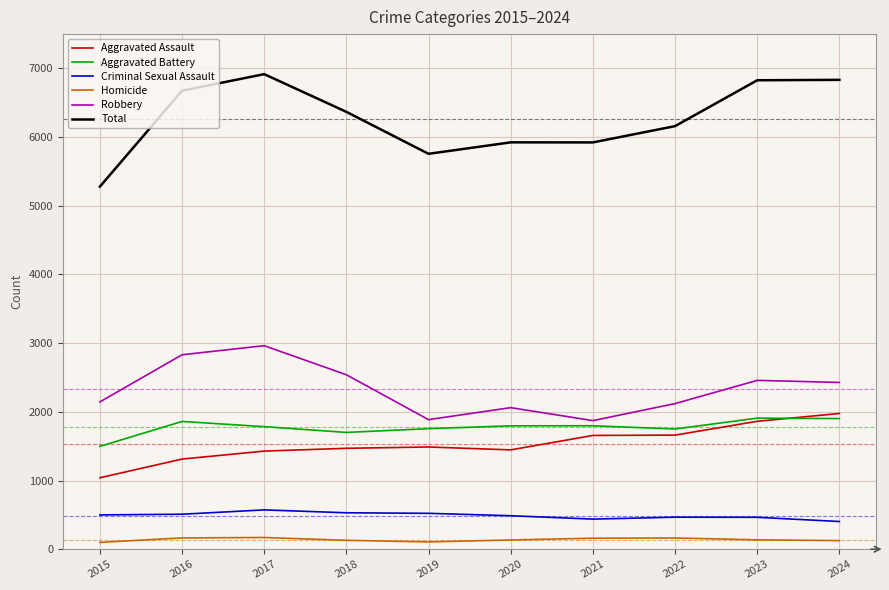

Between 2015 and 2022, which series saw the biggest shift?

Total